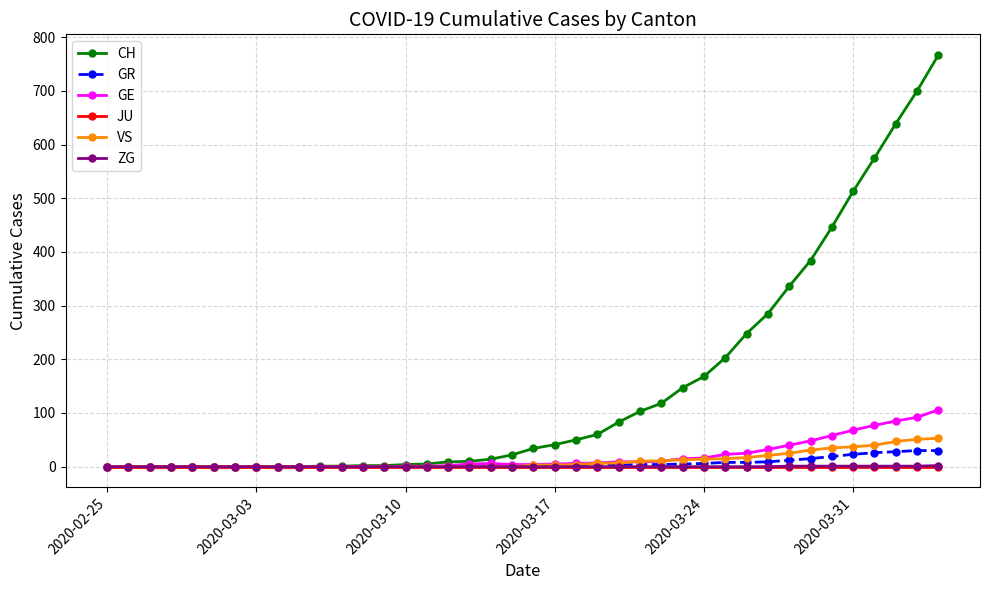

What is the highest value of the CH series?

767